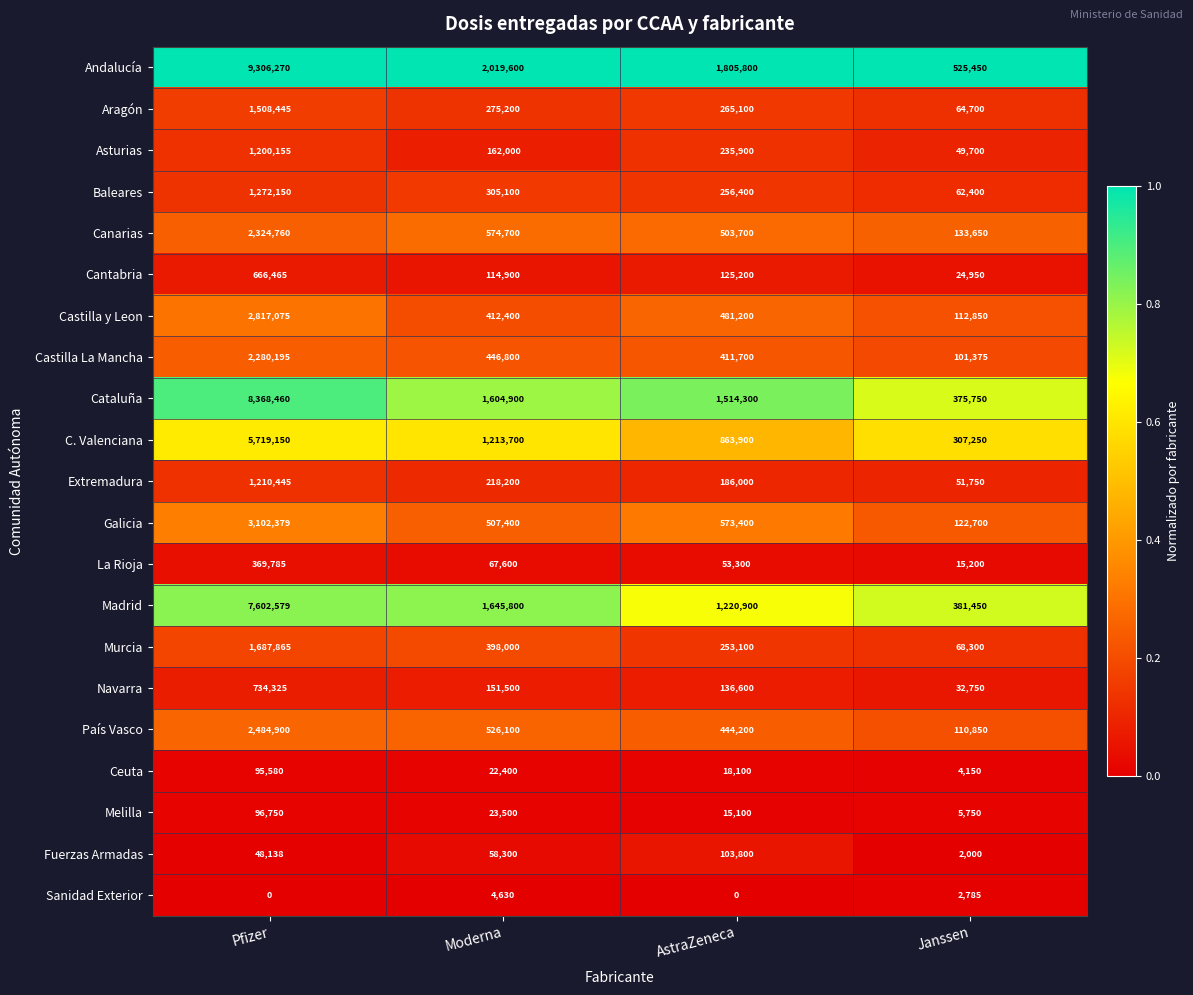

Rank the series by their maximum value, from highest to lowest.

Andalucía, Cataluña, Madrid, C. Valenciana, Galicia, Castilla y Leon, País Vasco, Canarias, Castilla La Mancha, Murcia, Aragón, Baleares, Extremadura, Asturias, Navarra, Cantabria, La Rioja, Fuerzas Armadas, Melilla, Ceuta, Sanidad Exterior